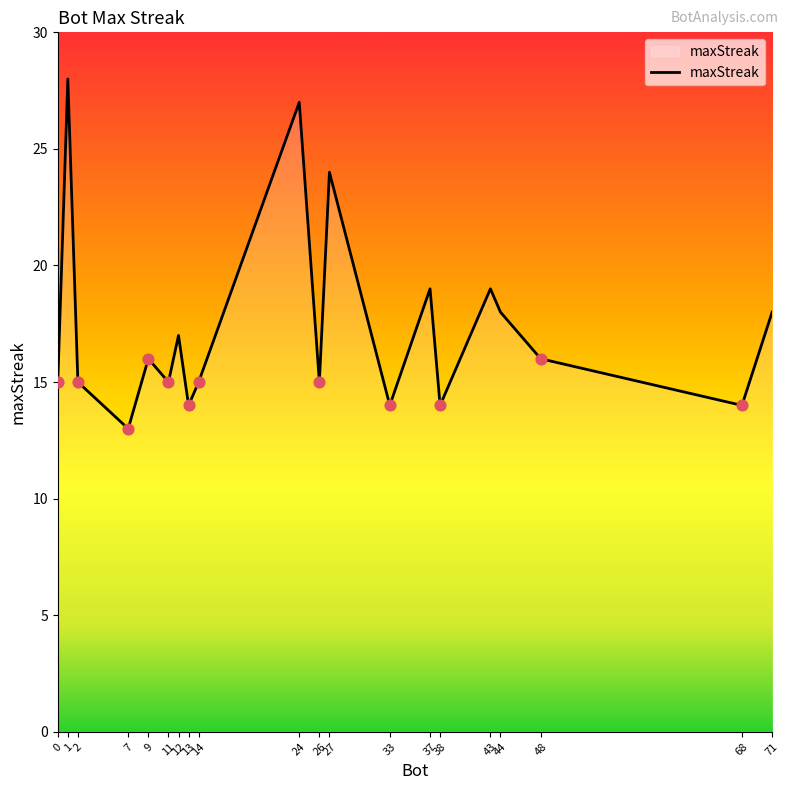

Which has a higher value, 38 or 68?

38